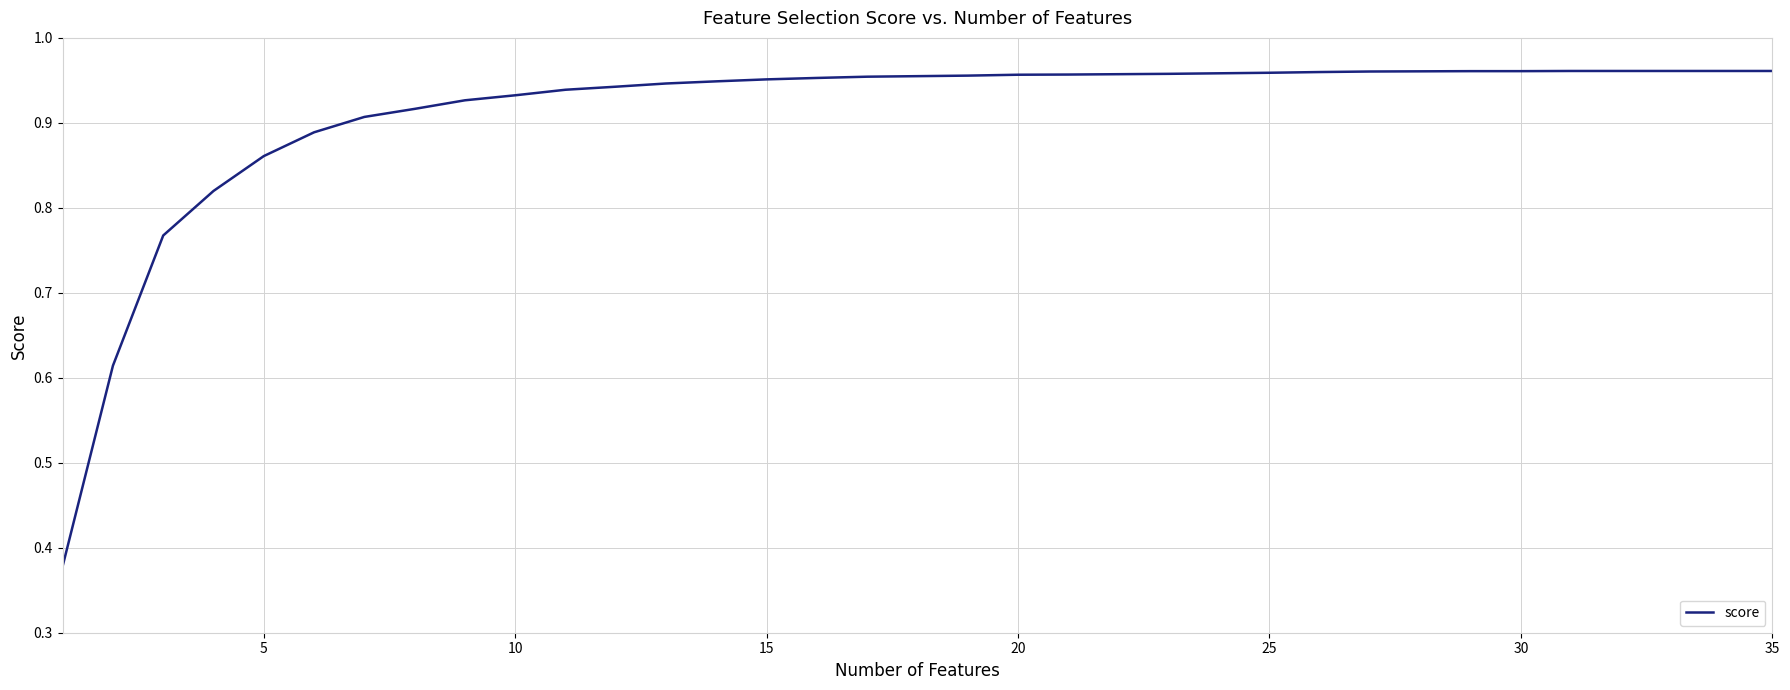

Does the chart have visible grid lines?

Yes